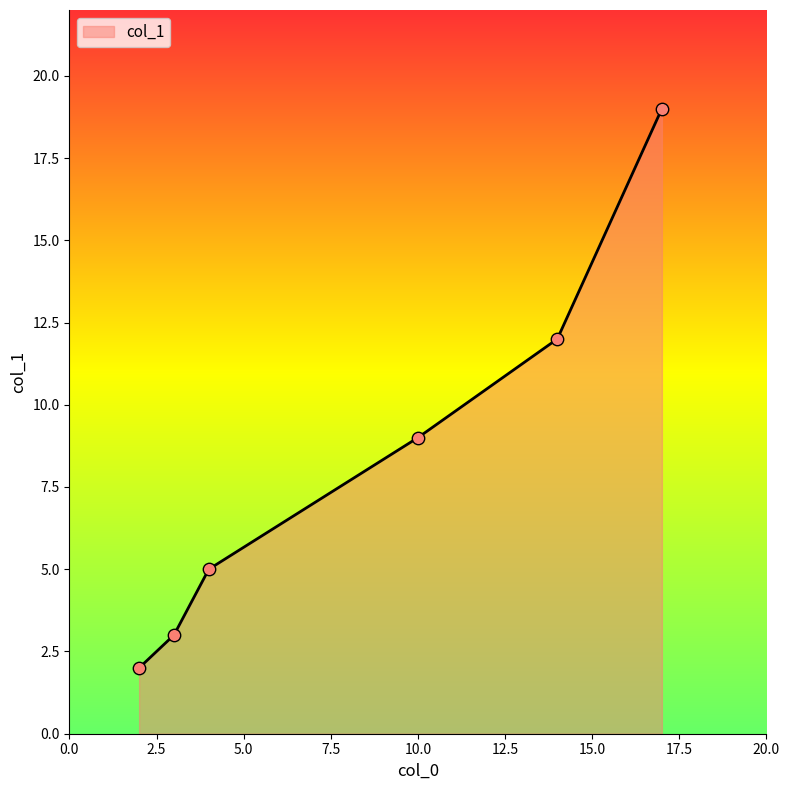

True or false: the data has more than 2 interior local peaks.

False